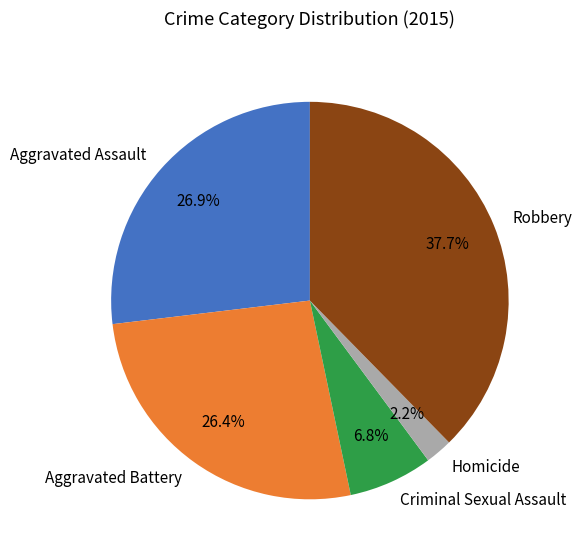

Do Robbery and Criminal Sexual Assault together represent more than half of the pie?

No